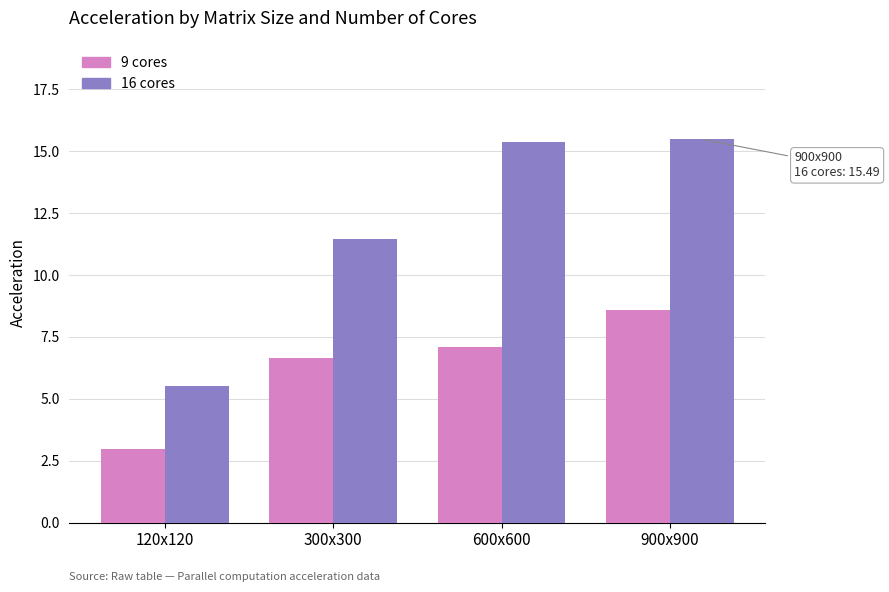

What is the difference between the second highest and second lowest values in the 16 cores series?

3.9